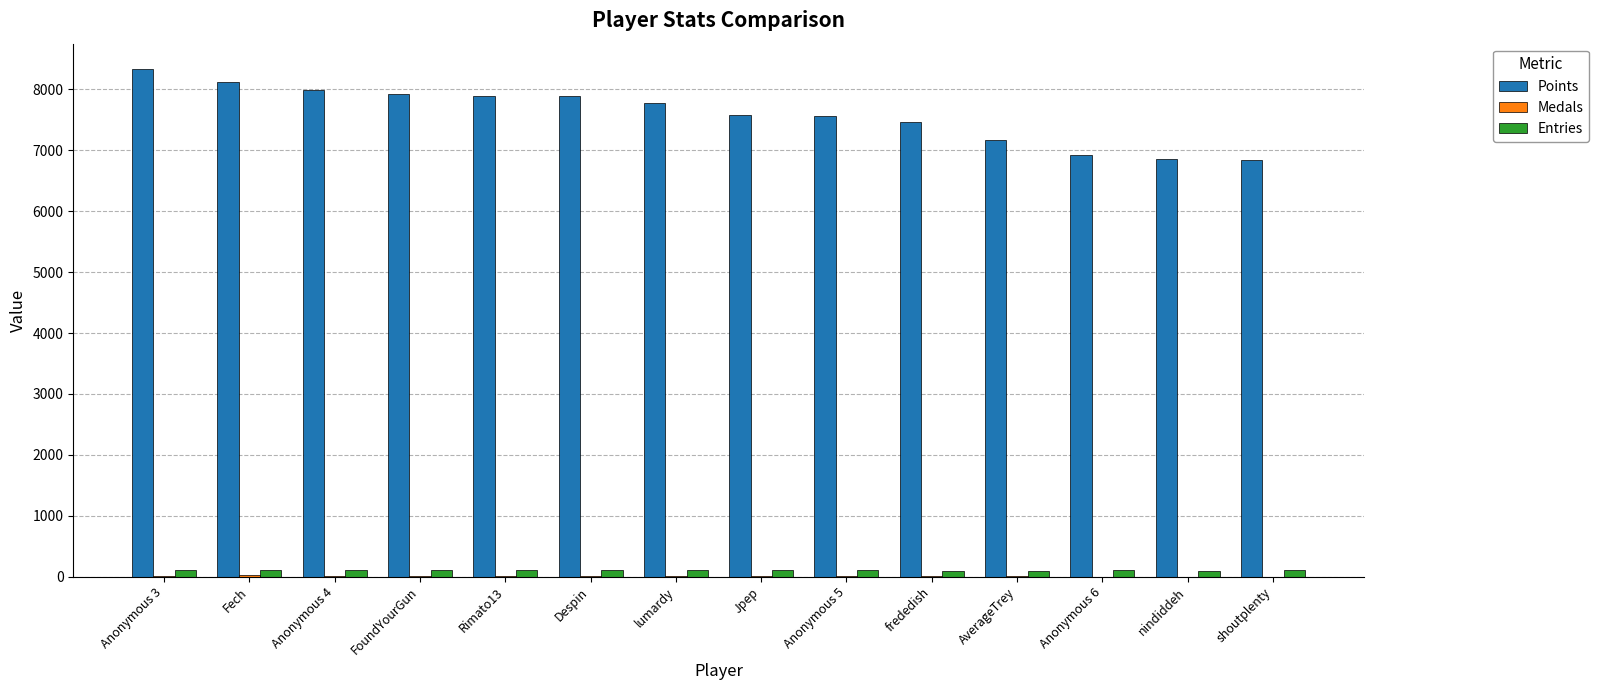

Which series has the largest total across all categories?

Points